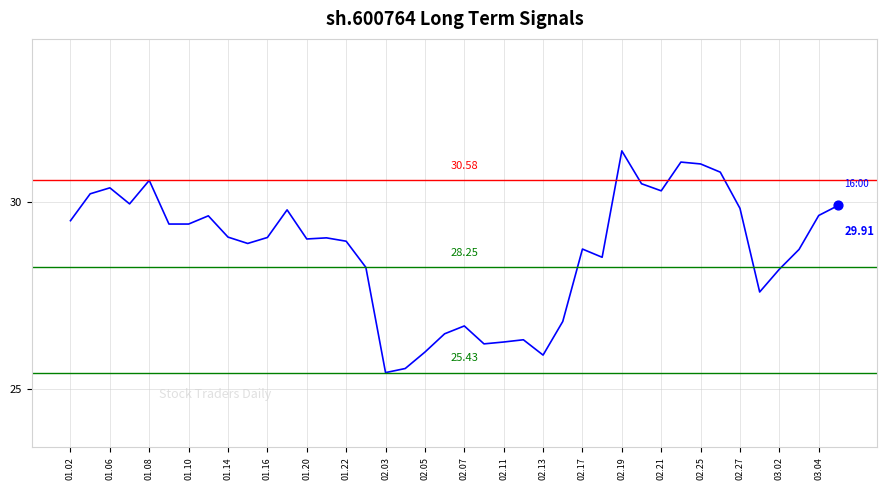

What is the difference between the maximum and minimum values?

5.9